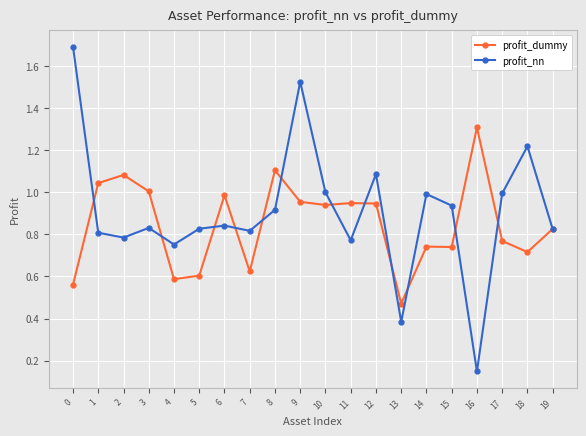

At which label is profit_dummy closest to 0?

13